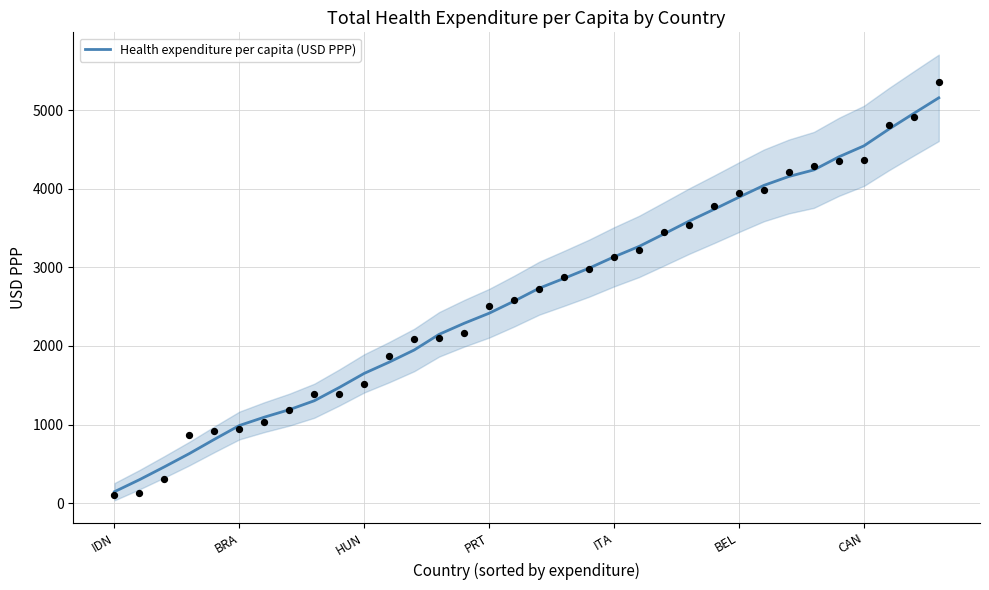

True or false: Health expenditure per capita (USD PPP) has a value of 3133.8 at ITA.

True